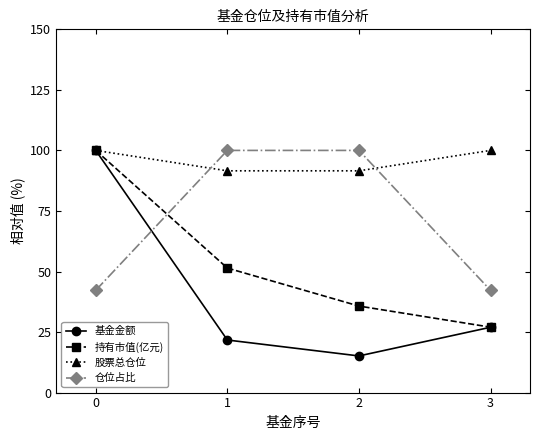

What is the total value across all series at 3?

196.2